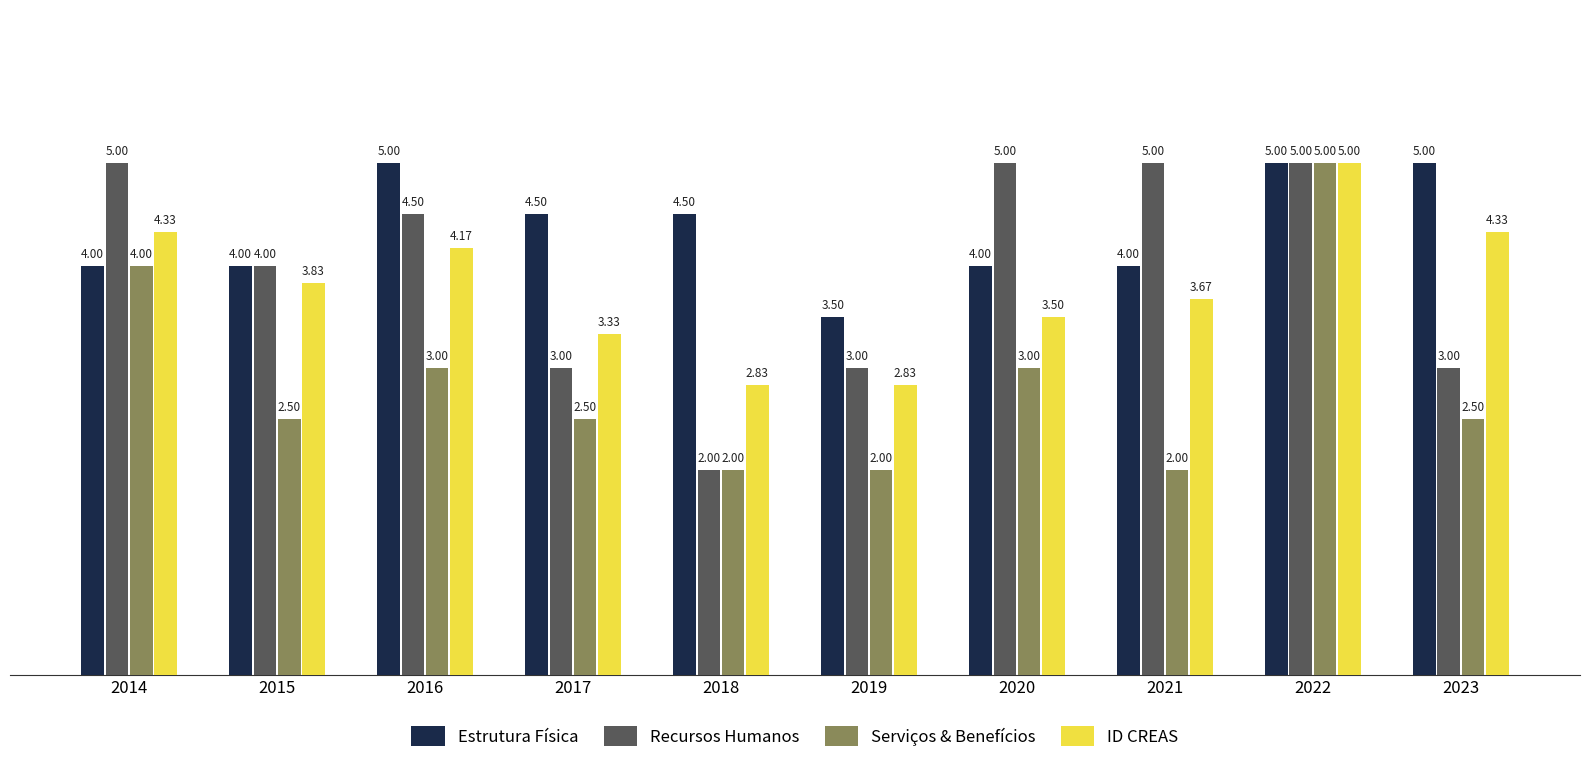

Is it true that Recursos Humanos equals 2.0 at 2018?

True